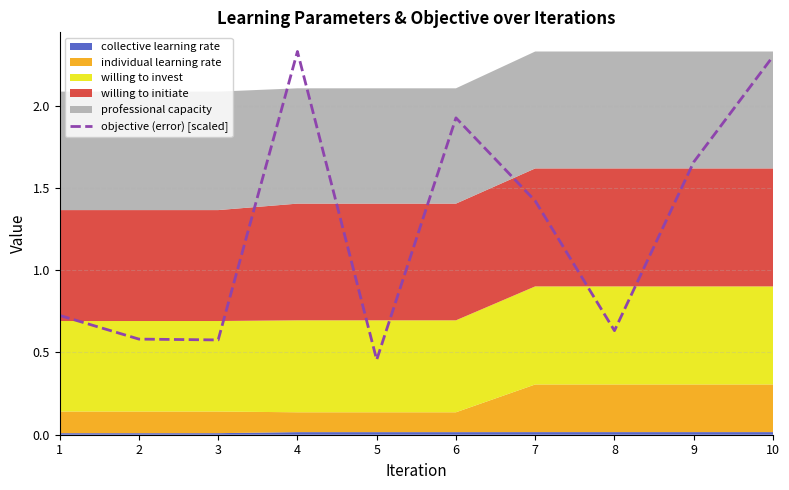

Which has a higher value, 3 or 2?

2